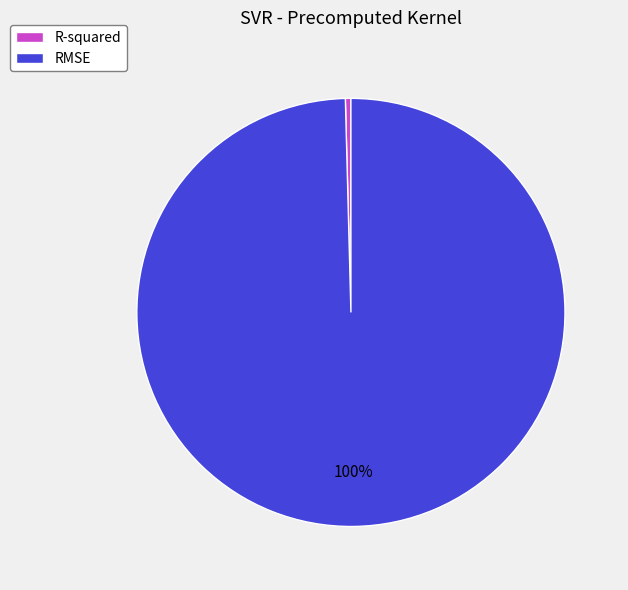

Is the sum of R-squared and RMSE greater than half?

Yes